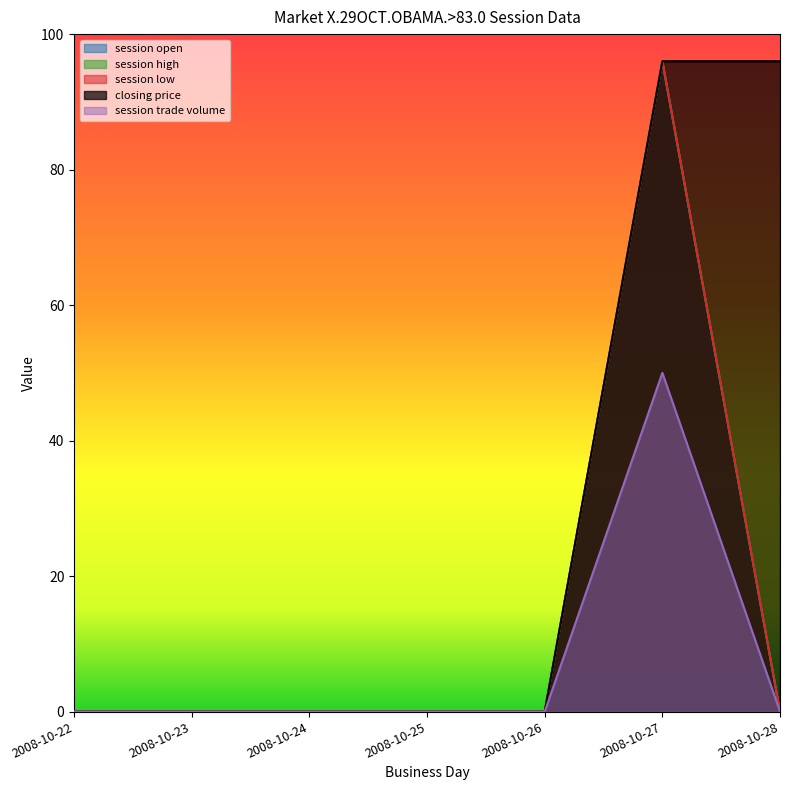

True or false: session low has more than 1 points higher than both neighbors.

False